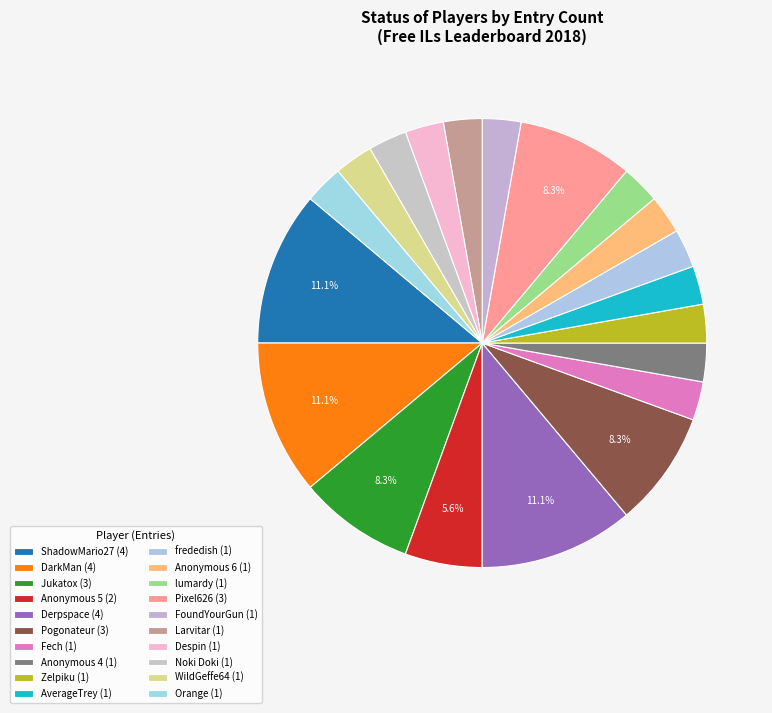

How many segments does this pie chart have?

20